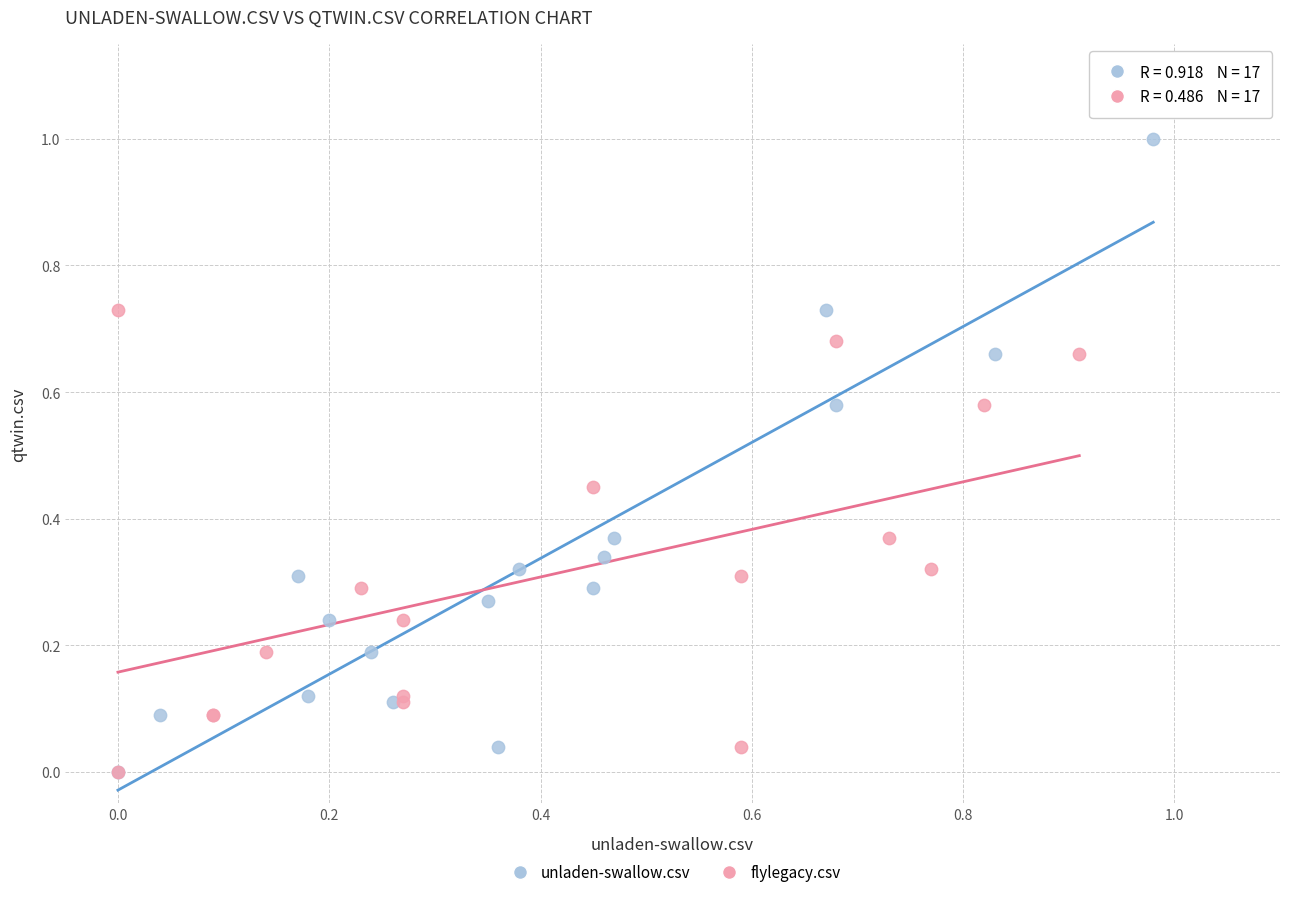

Which series has the largest Y range (max minus min)?

unladen-swallow.csv